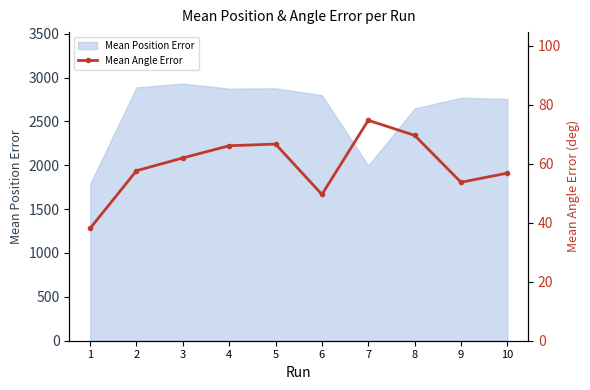

What is the smallest value displayed?

38.1